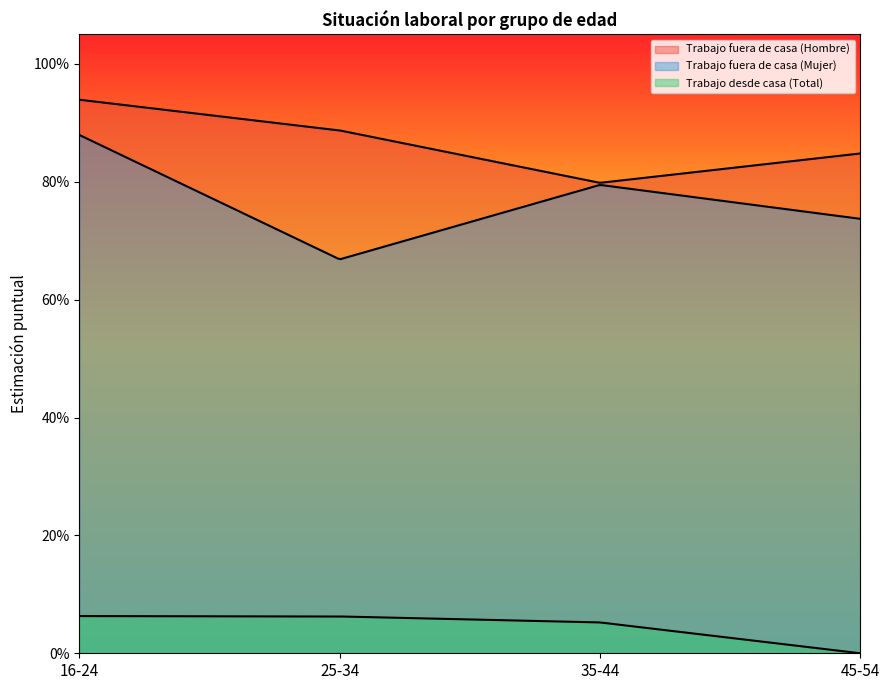

Which category has the lowest value in the Trabajo fuera de casa (Mujer) series?

25-34